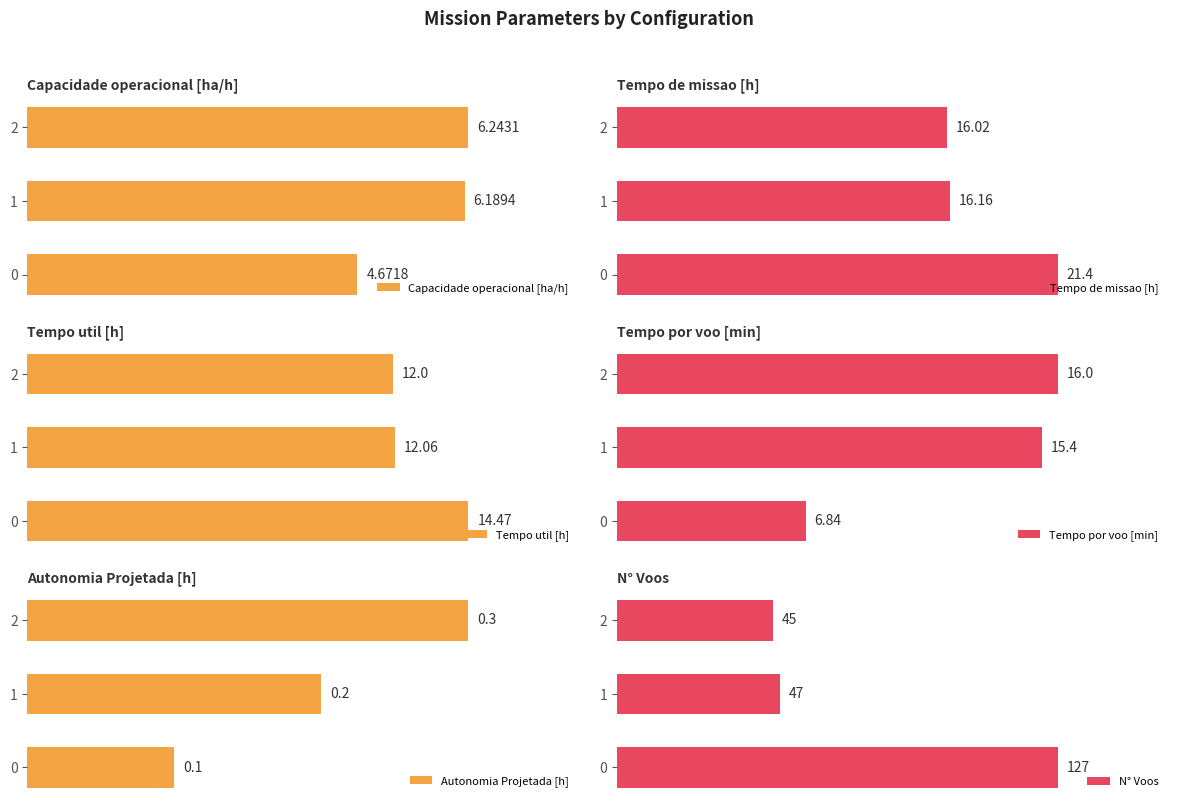

What is the maximum value shown in the chart?

127.0